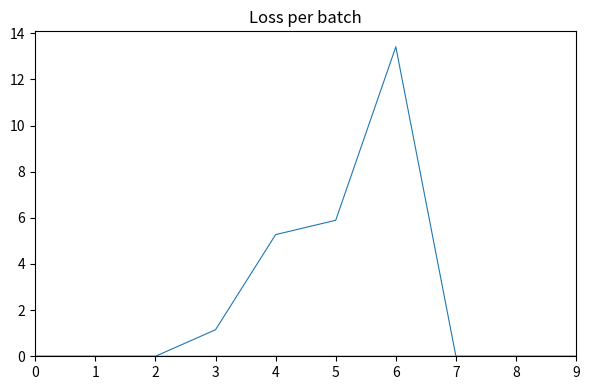

Is this an area chart (filled region under the line)?

No